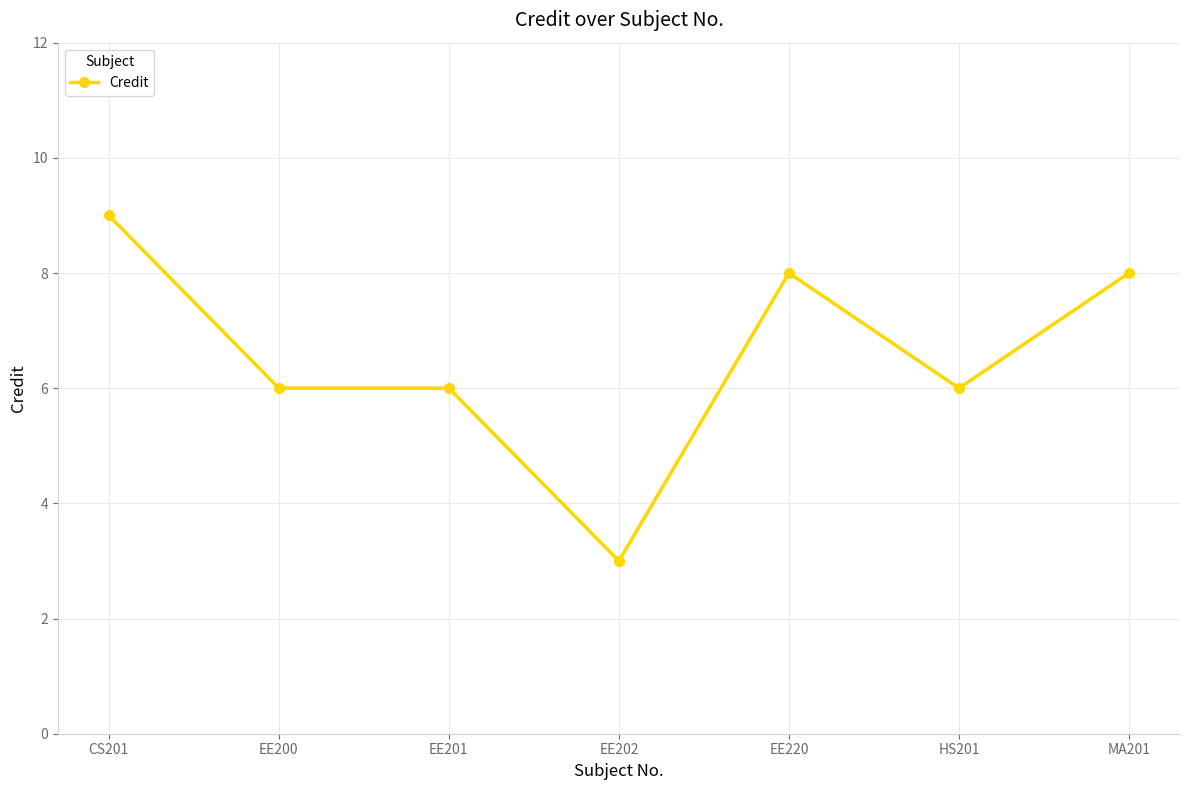

How many categories are shown in the chart?

7